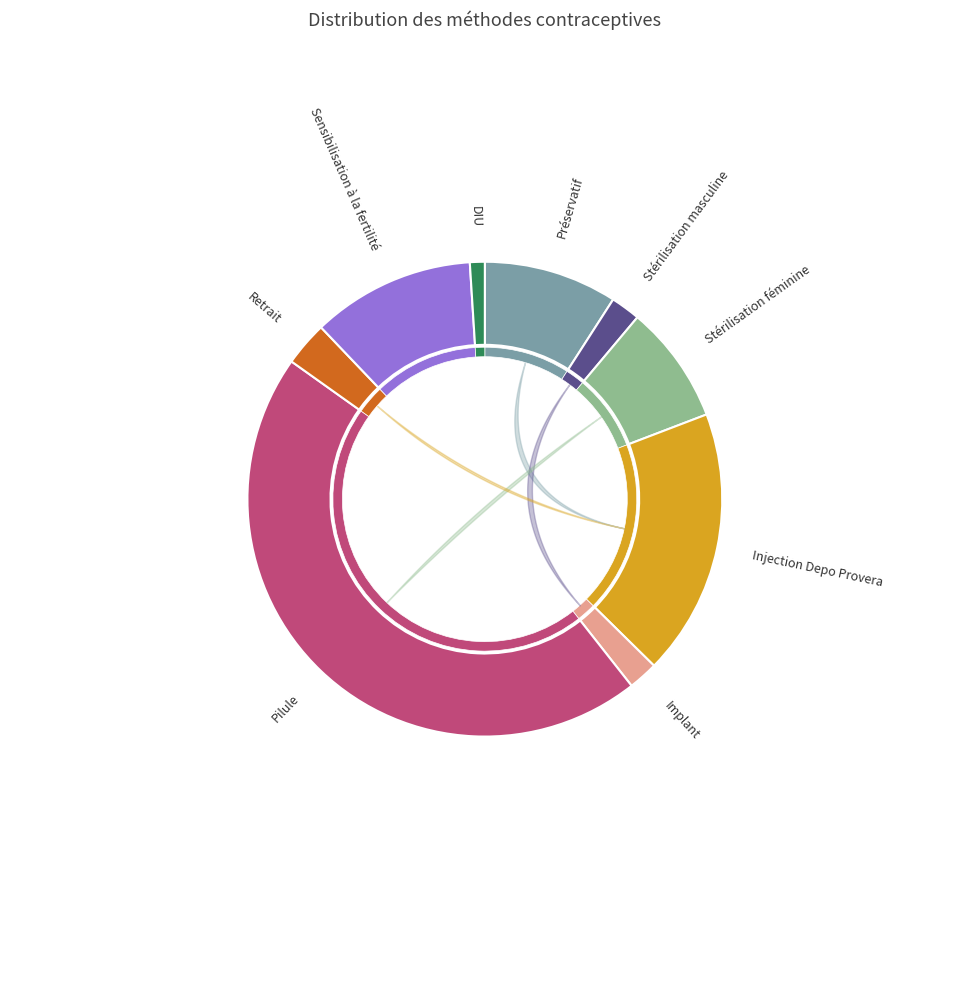

To the nearest percent, what is the difference between the Implant and Sensibilisation à la fertilité slice percentages?

9%